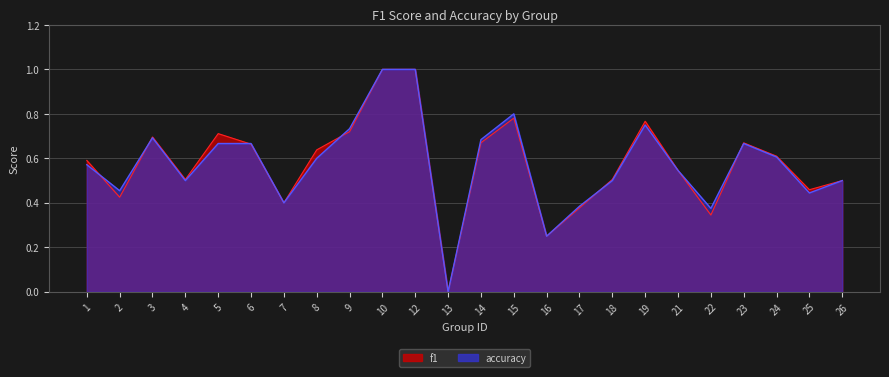

How many positive values does the accuracy series have?

23